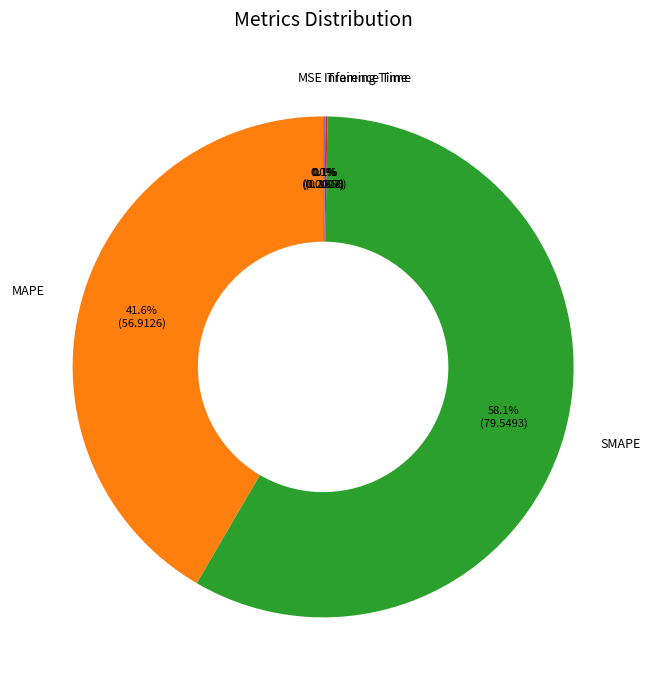

Which category accounts for the majority?

SMAPE